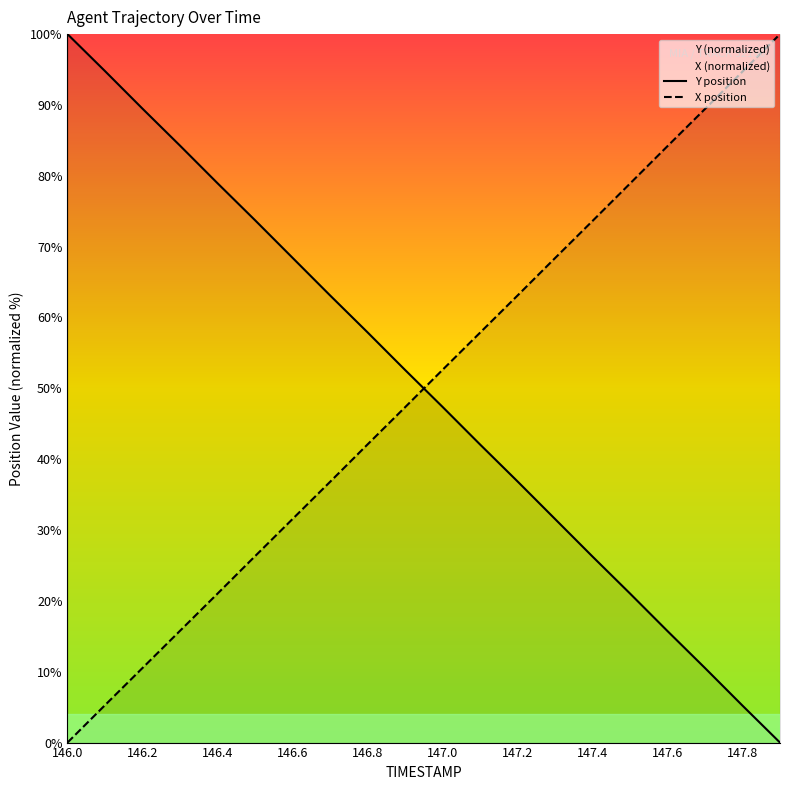

Which series has the largest range (max minus min)?

Y position